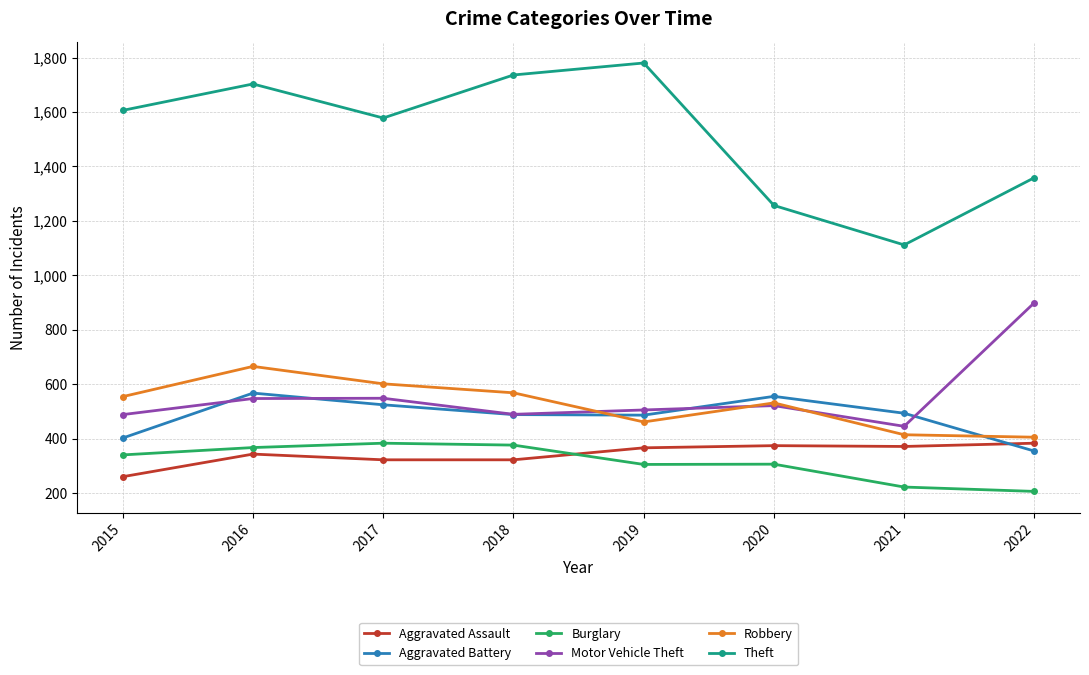

What is the sum of the Robbery values at 2021 and 2015?

970